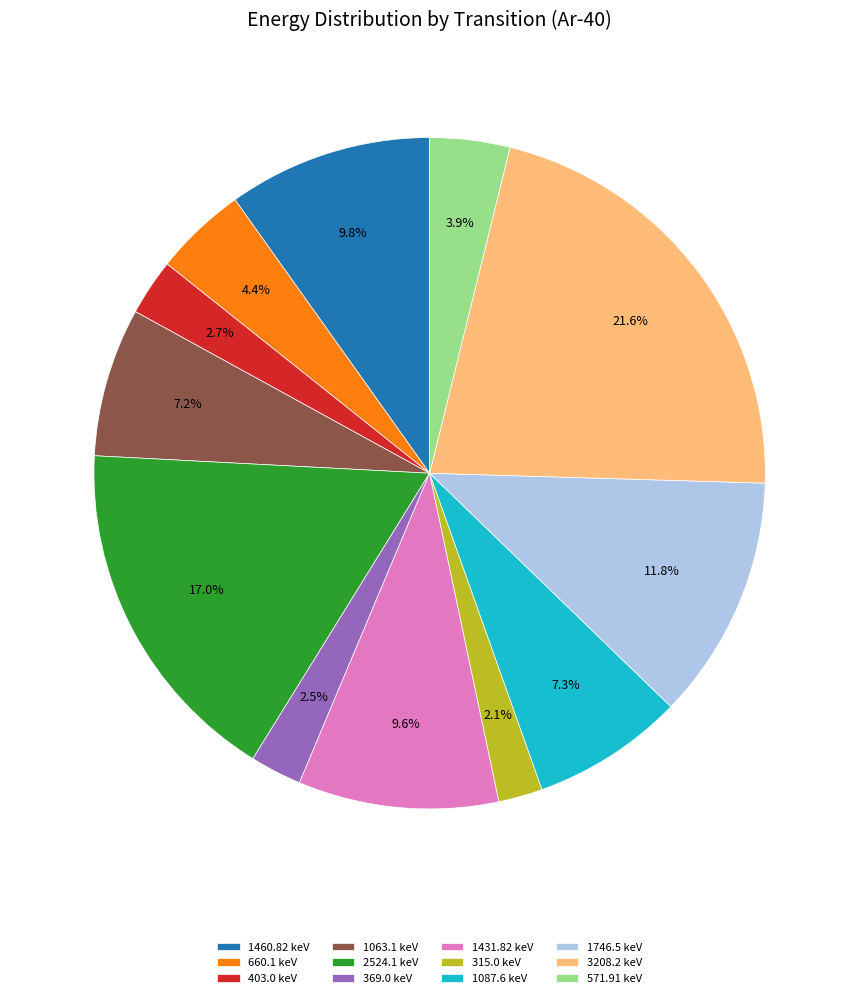

What percentage is NOT represented by 1063.1 keV?

92.8%